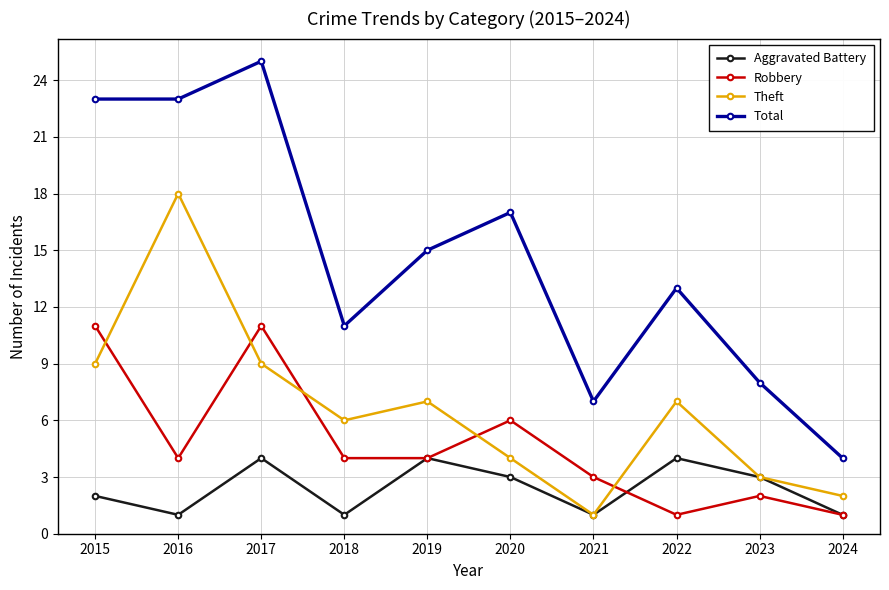

List the series in order of their overall mean, lowest first.

Aggravated Battery, Robbery, Theft, Total